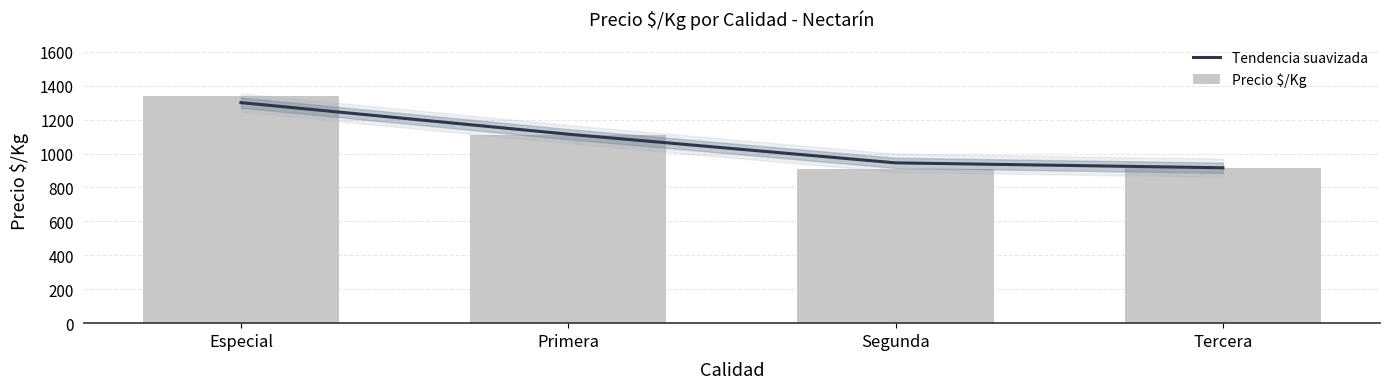

What is the smallest value displayed?

911